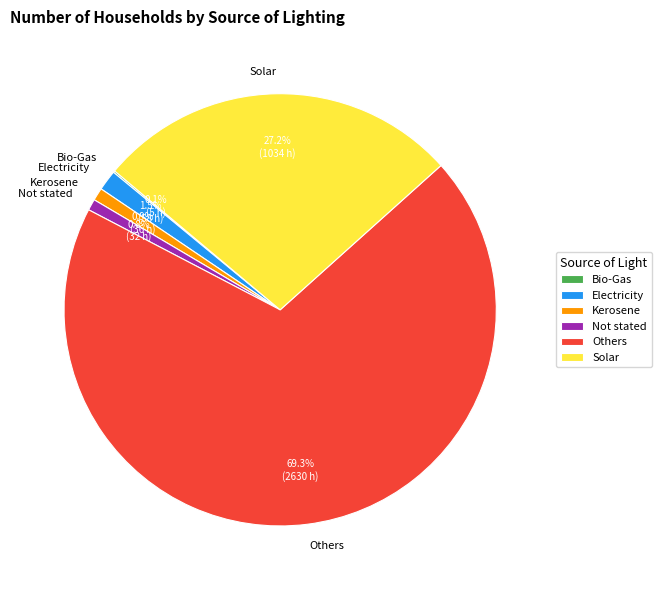

What percentage do Not stated and Solar together represent?

28.1%